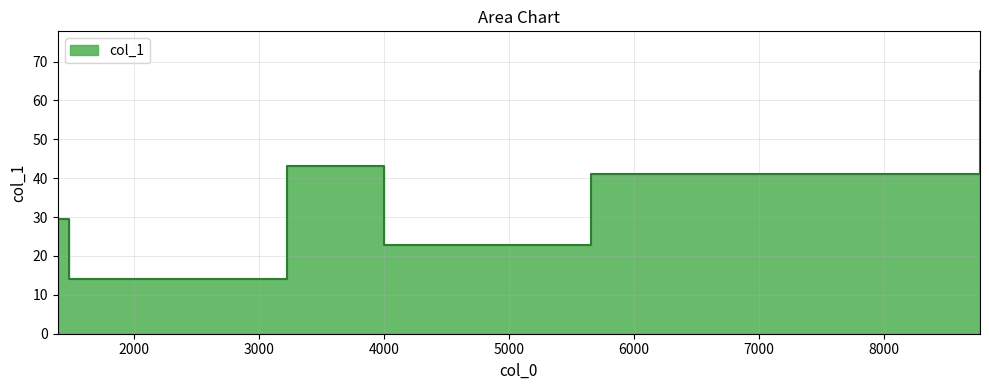

What is the sum of all values?

218.0